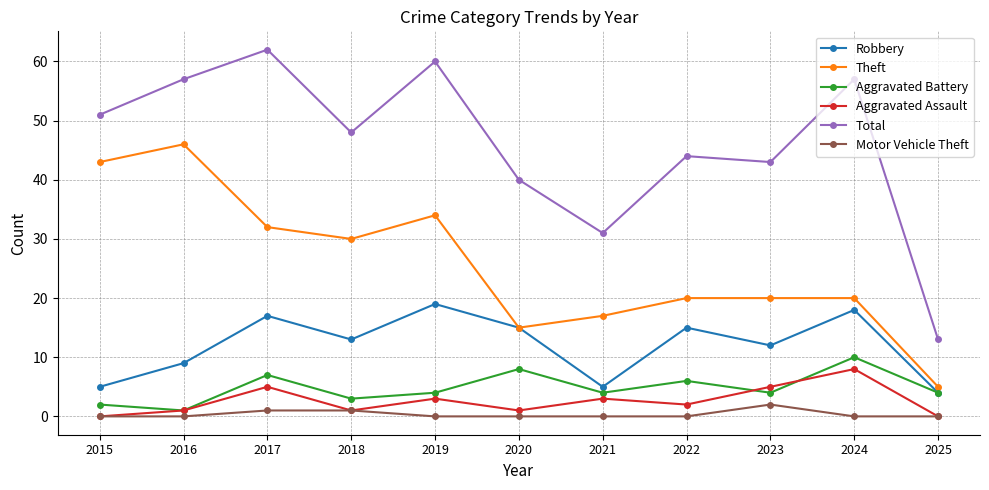

Does the chart have visible grid lines?

Yes